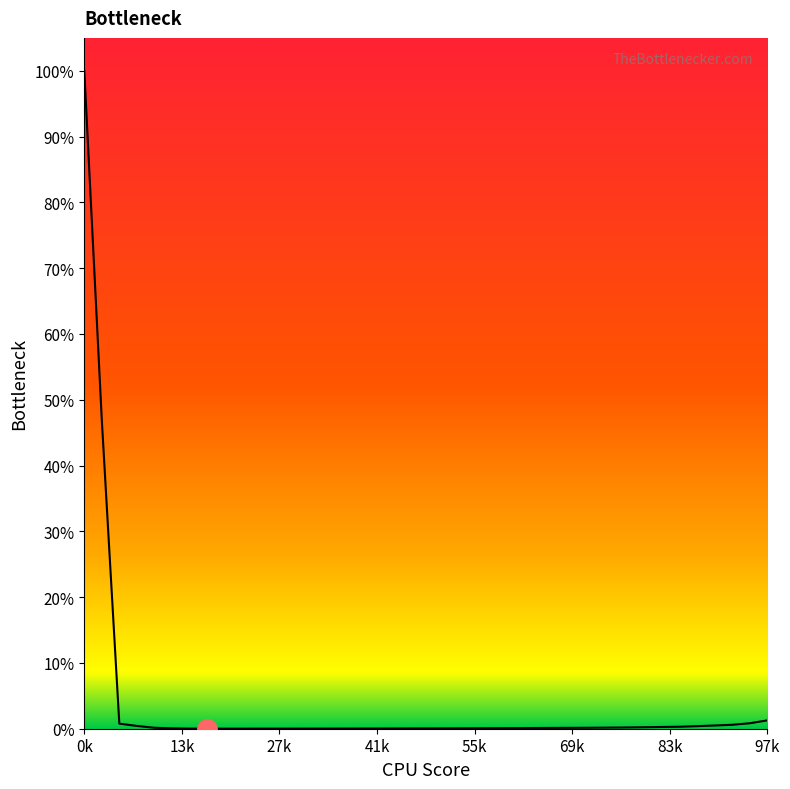

Does the chart have visible grid lines?

No